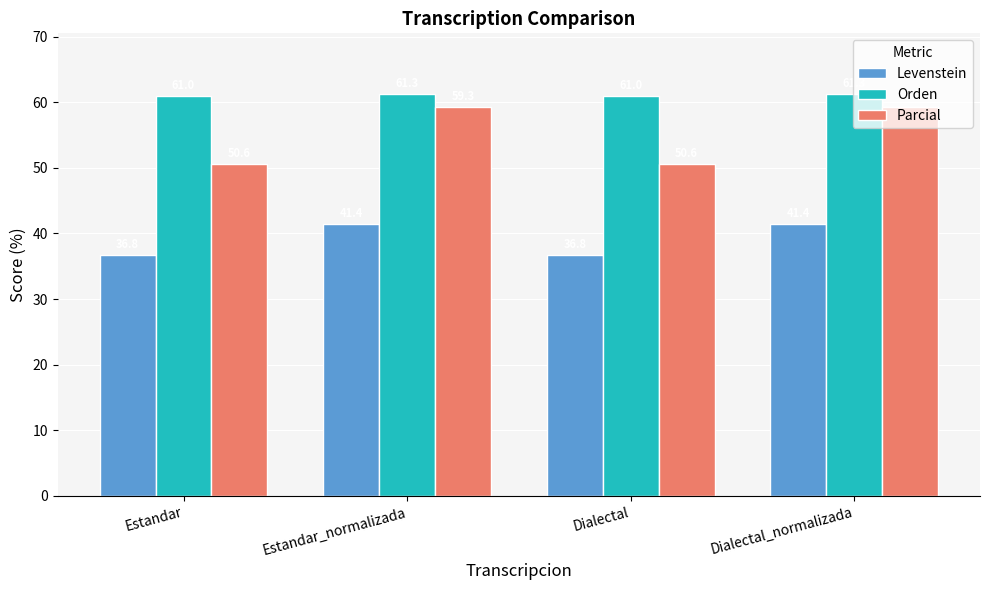

Is the value of Parcial at Dialectal_normalizada greater than the value of Orden at Dialectal?

No